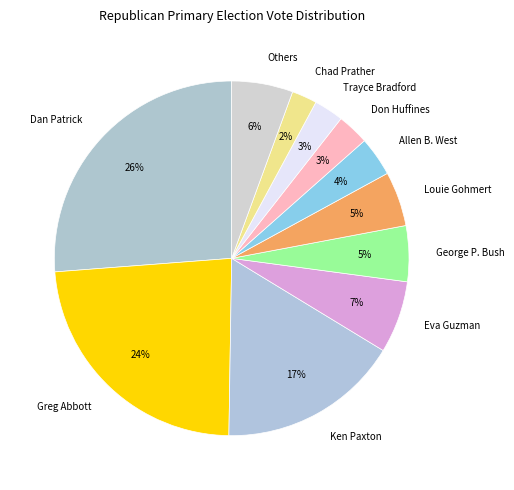

What percentage is the Don Huffines slice, to the nearest percent?

3%